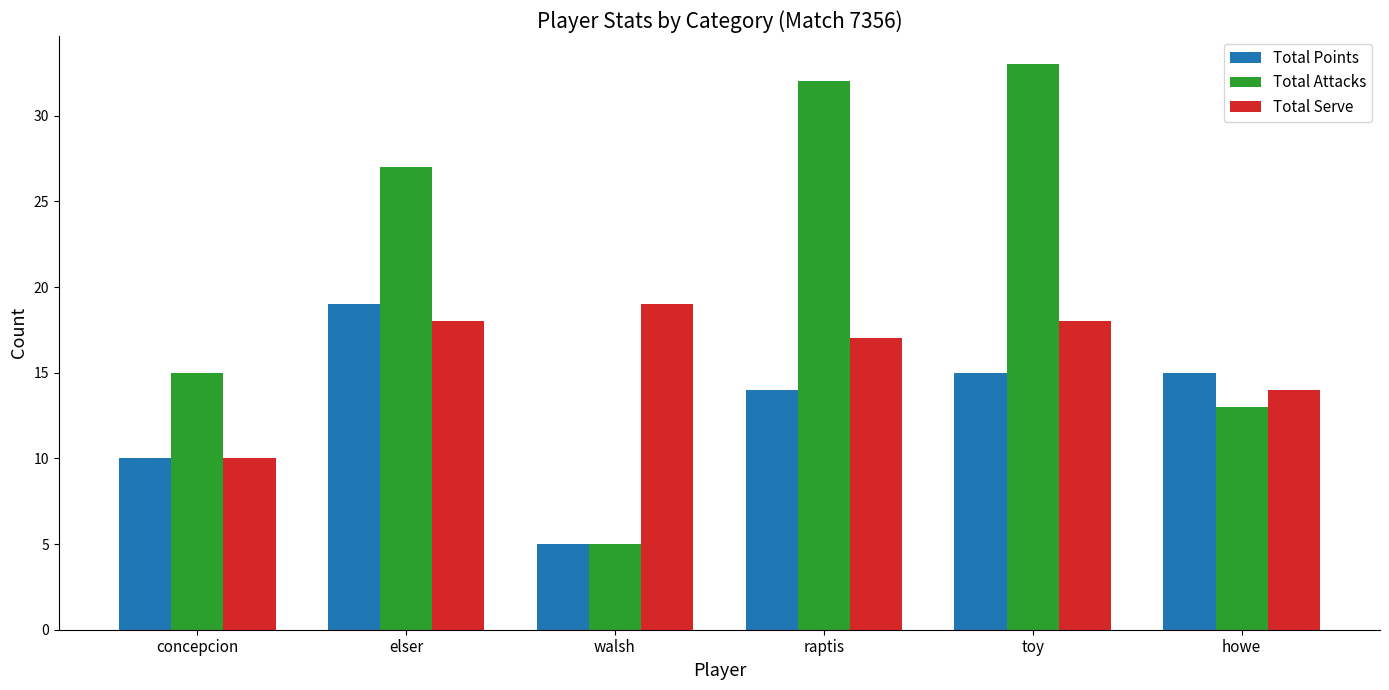

True or false: Total Serve has a value of 19 at walsh.

True